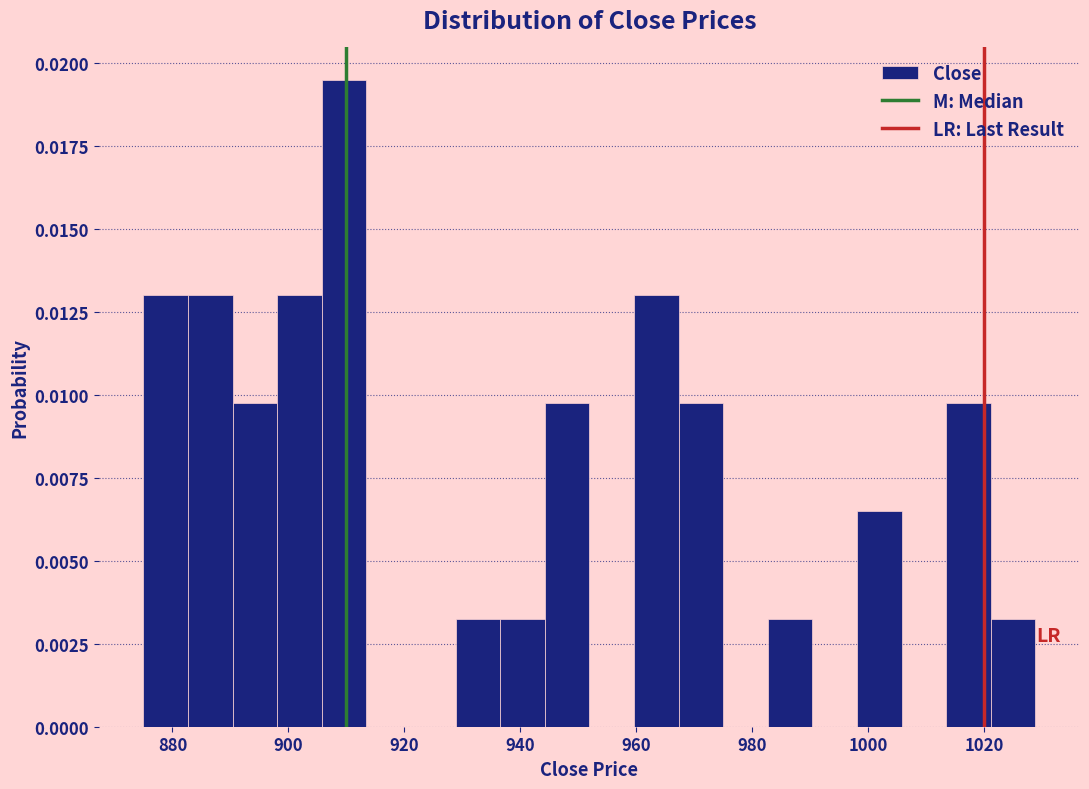

Read against the x-axis, roughly where is the centre of the tallest bar?

910